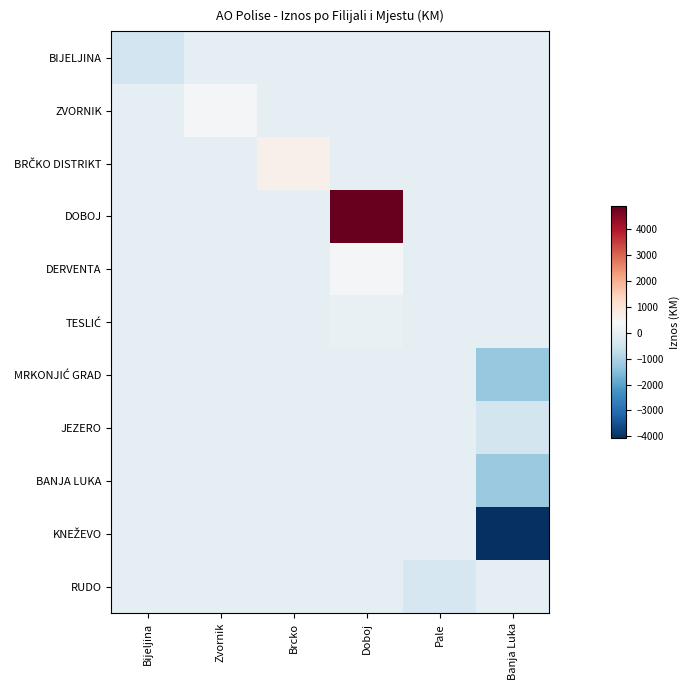

At which category is the sum across all series the highest?

Doboj